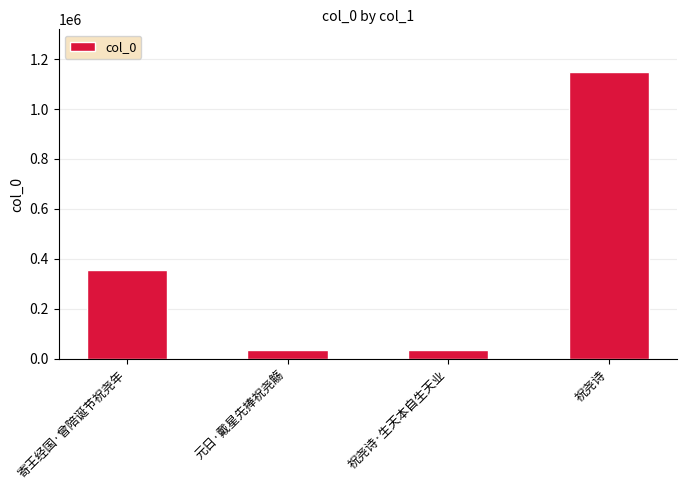

What is the sum of the values at 祝尧诗·生天本自生天业 and 元日·戴星先捧祝尧觞?

72281